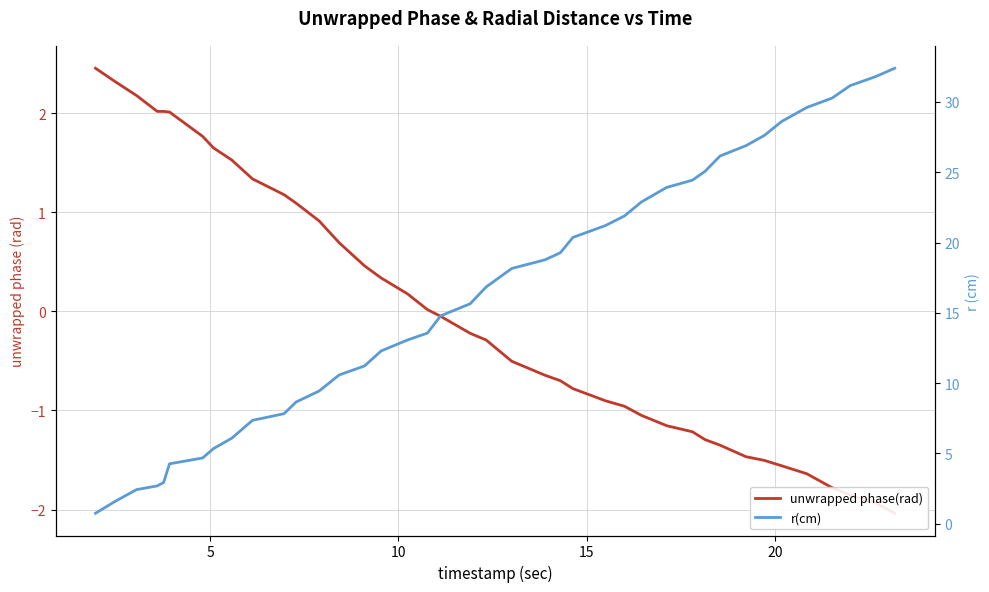

What is the difference between the second highest and minimum values in the unwrapped phase(rad) series?

4.4